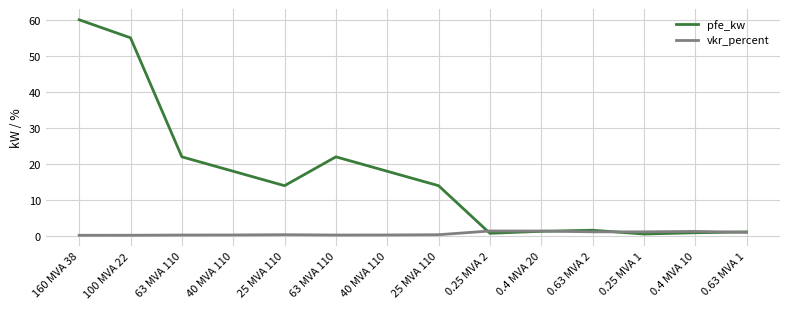

Is it true that vkr_percent equals 0.3 at 40 MVA 110?

True